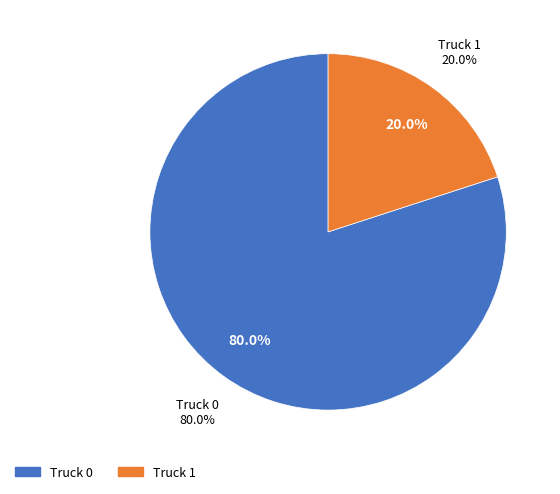

What percentage is the Truck 1 slice, to the nearest percent?

20%